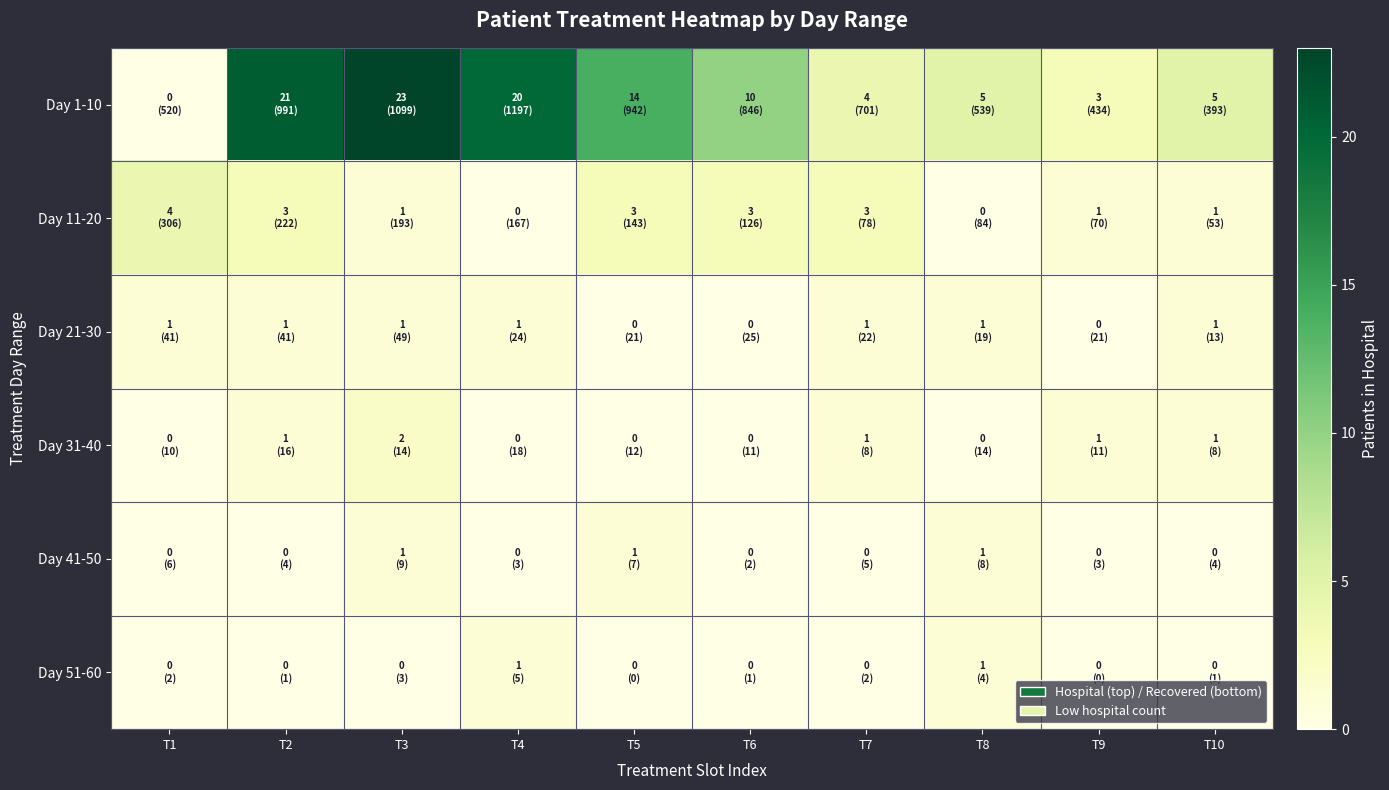

Reading right to left, what are all the values shown in this chart?

Day 1-10: T10=5	T9=3	T8=5	T7=4	T6=10	T5=14	T4=20	T3=23	T2=21	T1=0
Day 11-20: T10=1	T9=1	T8=0	T7=3	T6=3	T5=3	T4=0	T3=1	T2=3	T1=4
Day 21-30: T10=1	T9=0	T8=1	T7=1	T6=0	T5=0	T4=1	T3=1	T2=1	T1=1
Day 31-40: T10=1	T9=1	T8=0	T7=1	T6=0	T5=0	T4=0	T3=2	T2=1	T1=0
Day 41-50: T10=0	T9=0	T8=1	T7=0	T6=0	T5=1	T4=0	T3=1	T2=0	T1=0
Day 51-60: T10=0	T9=0	T8=1	T7=0	T6=0	T5=0	T4=1	T3=0	T2=0	T1=0